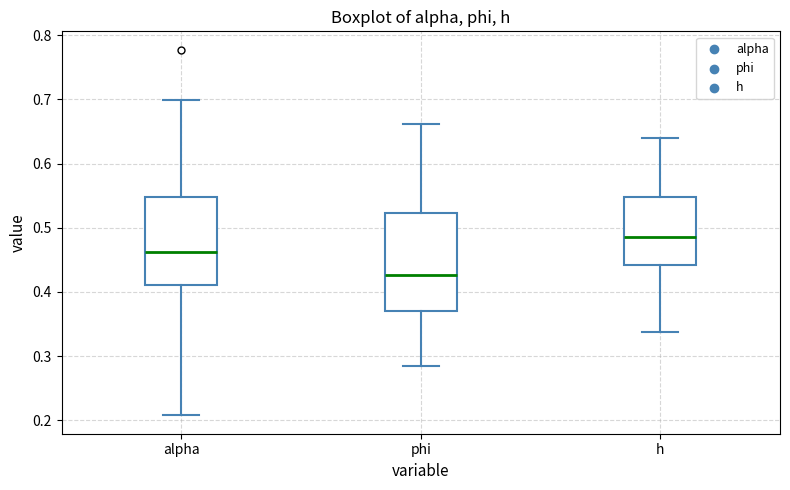

Reading left to right, transcribe this box plot: for each box, give where its median line is, the range the box spans, and where its two whiskers end, as read against the y-axis. The values are not printed on the chart, so give them approximately, as read against the axis.

alpha: median 0.46, box 0.41 to 0.55, whiskers 0.21 to 0.70
phi: median 0.43, box 0.37 to 0.52, whiskers 0.28 to 0.66
h: median 0.49, box 0.44 to 0.55, whiskers 0.34 to 0.64